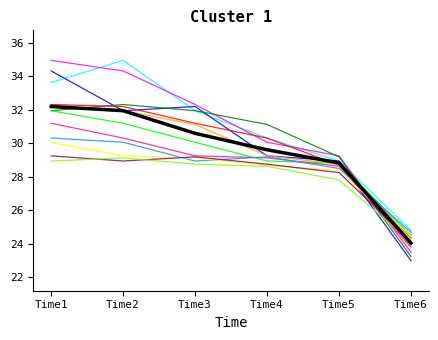

What is the total value across all series at Time4?

383.2